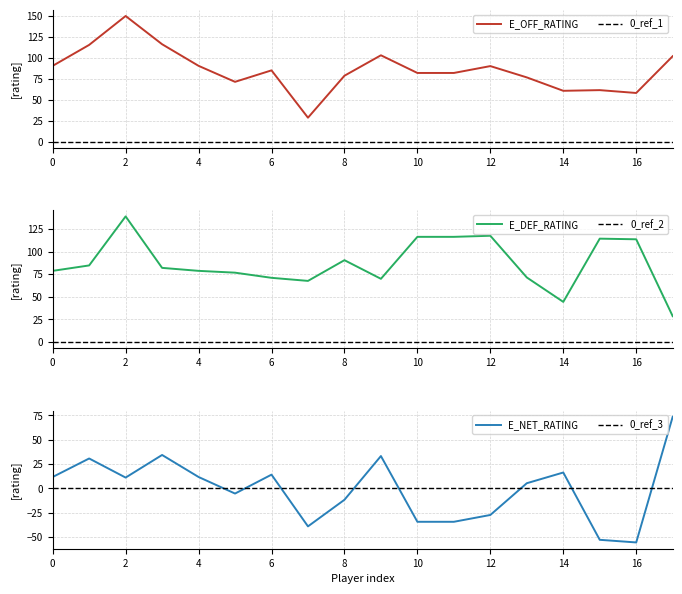

The E_DEF_RATING series shows 124.3 at 4. True or false?

False